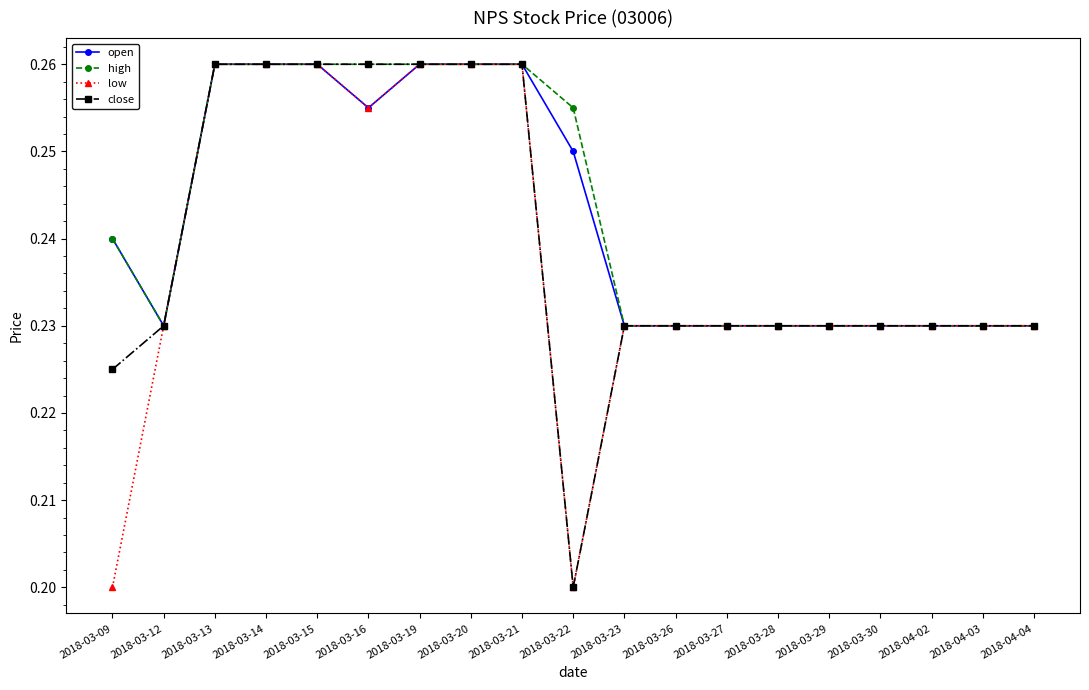

True or false: high has a value of 0.4 at 2018-04-02.

False